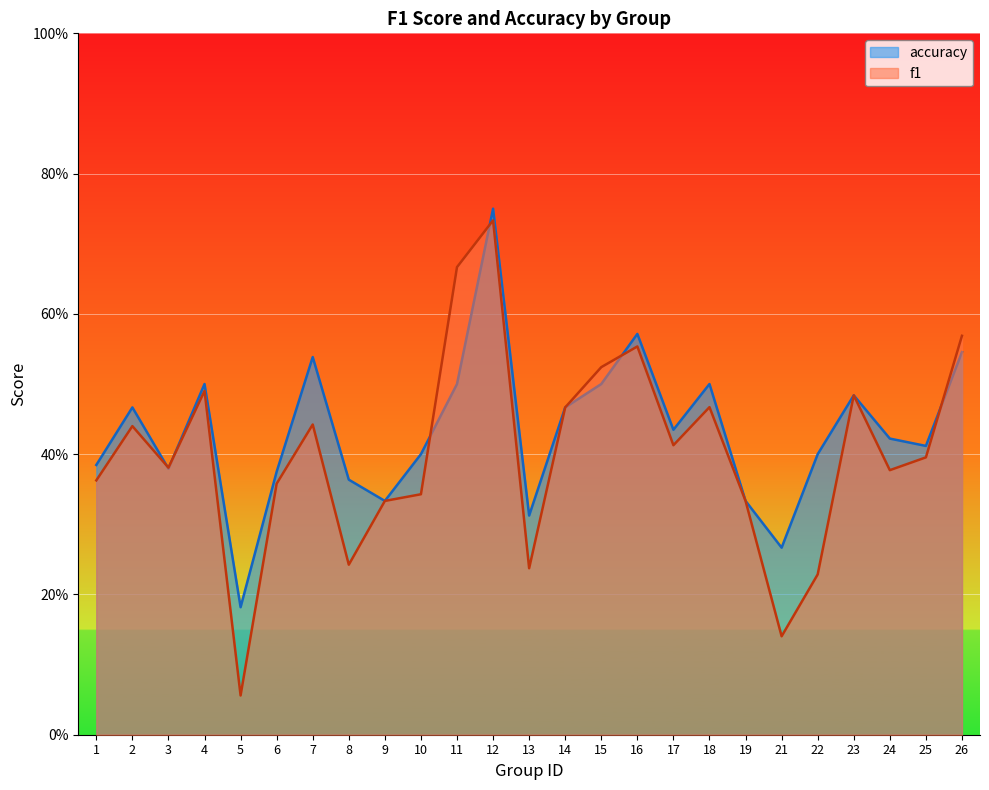

What is the value of the f1 point at the 14th from the left?

0.5